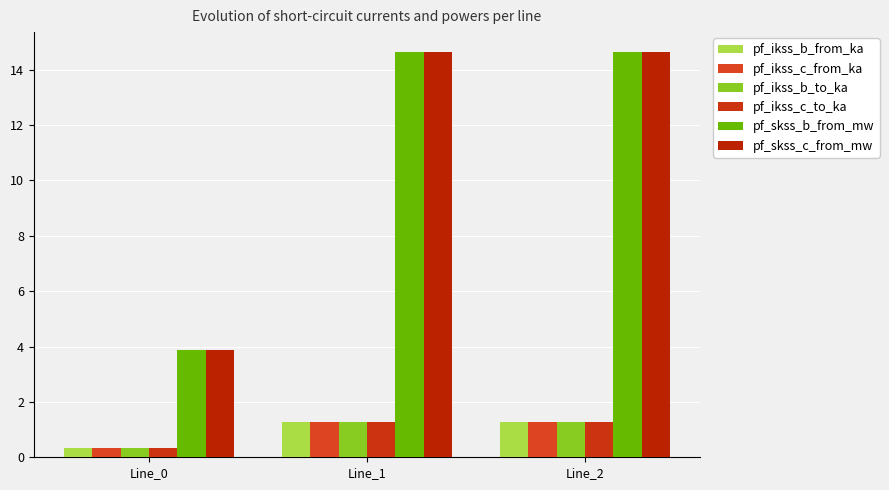

Rank the series by their maximum value, from highest to lowest.

pf_skss_c_from_mw, pf_skss_b_from_mw, pf_ikss_c_from_ka, pf_ikss_c_to_ka, pf_ikss_b_from_ka, pf_ikss_b_to_ka